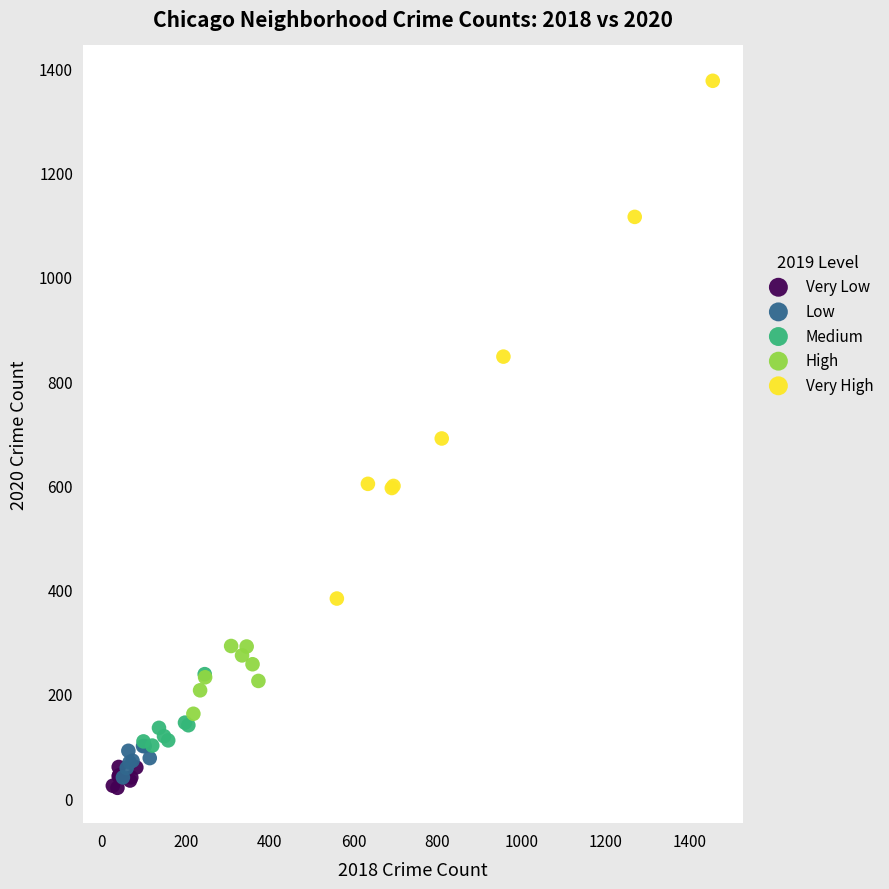

Which series has the widest spread of Y values?

Very High